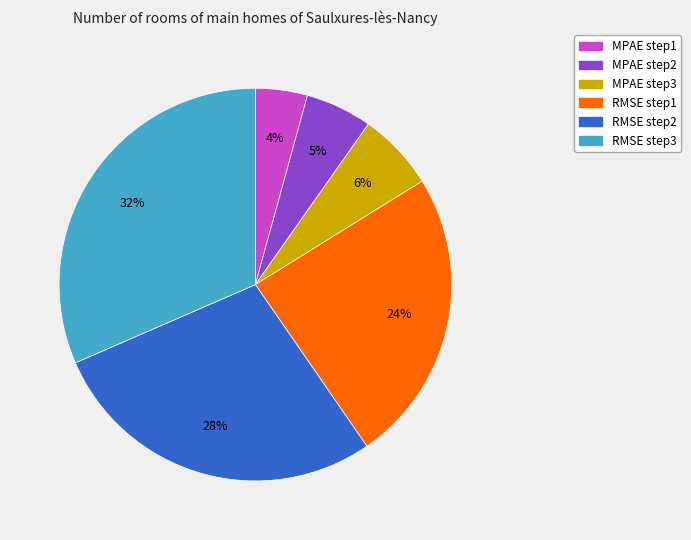

Between MPAE step3 and RMSE step2, which is larger?

RMSE step2